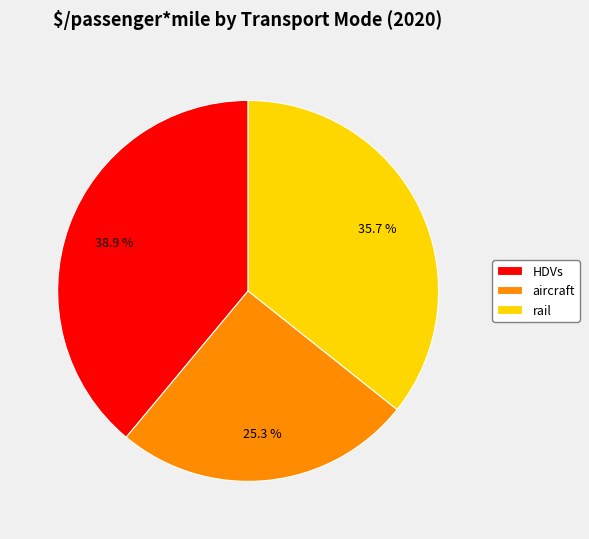

Is there a majority slice in this chart?

No